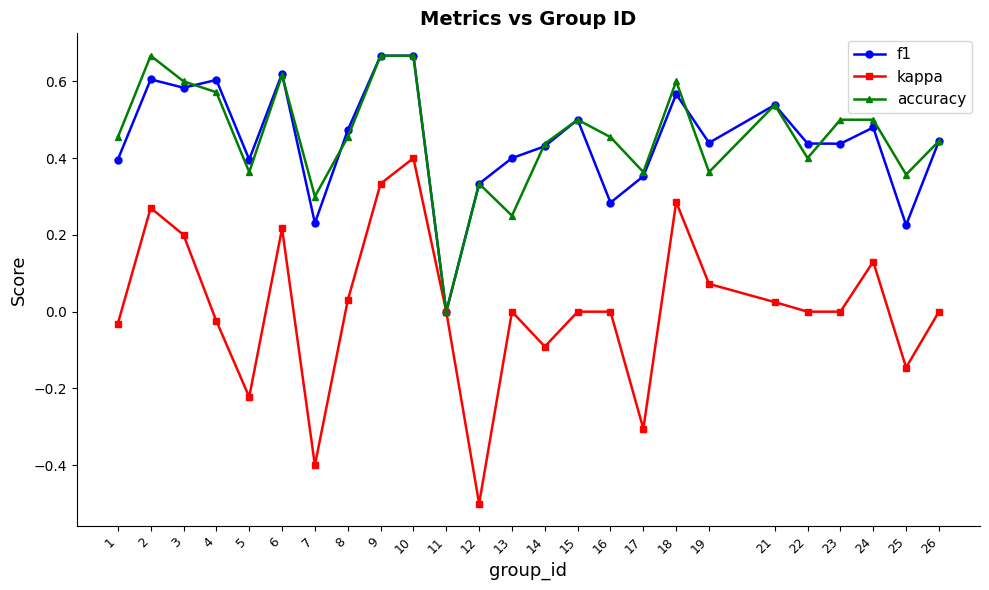

Which series has the largest range (max minus min)?

kappa